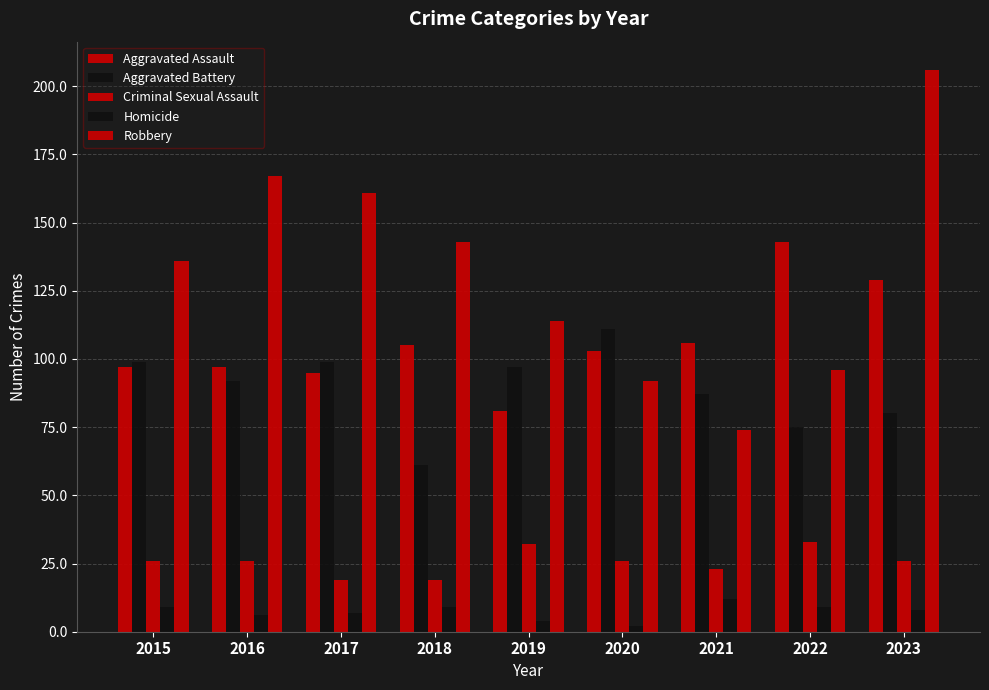

True or false: Aggravated Assault has a value of 30 at 2020.

False